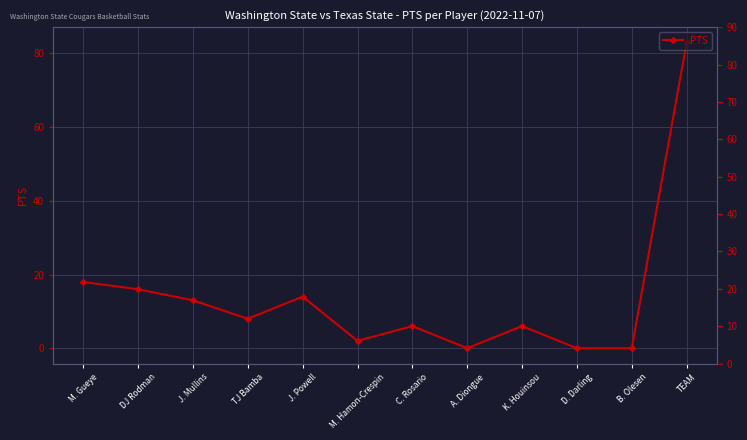

At which category does the chart reach its minimum across all series?

A. Diongue